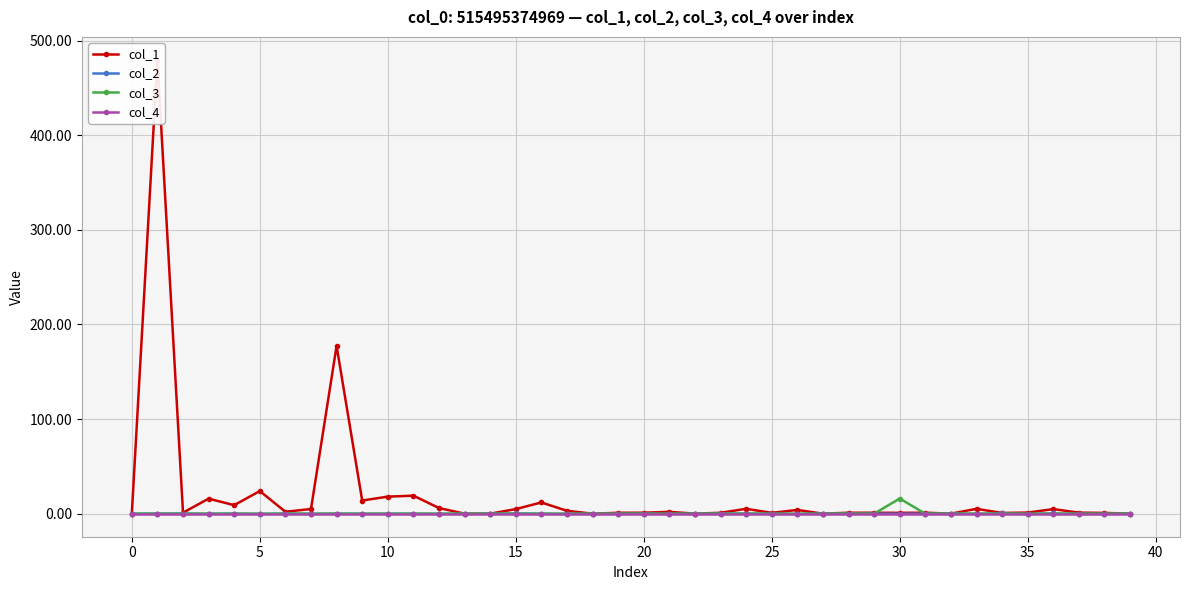

Which has a higher value, 35 or 21?

21